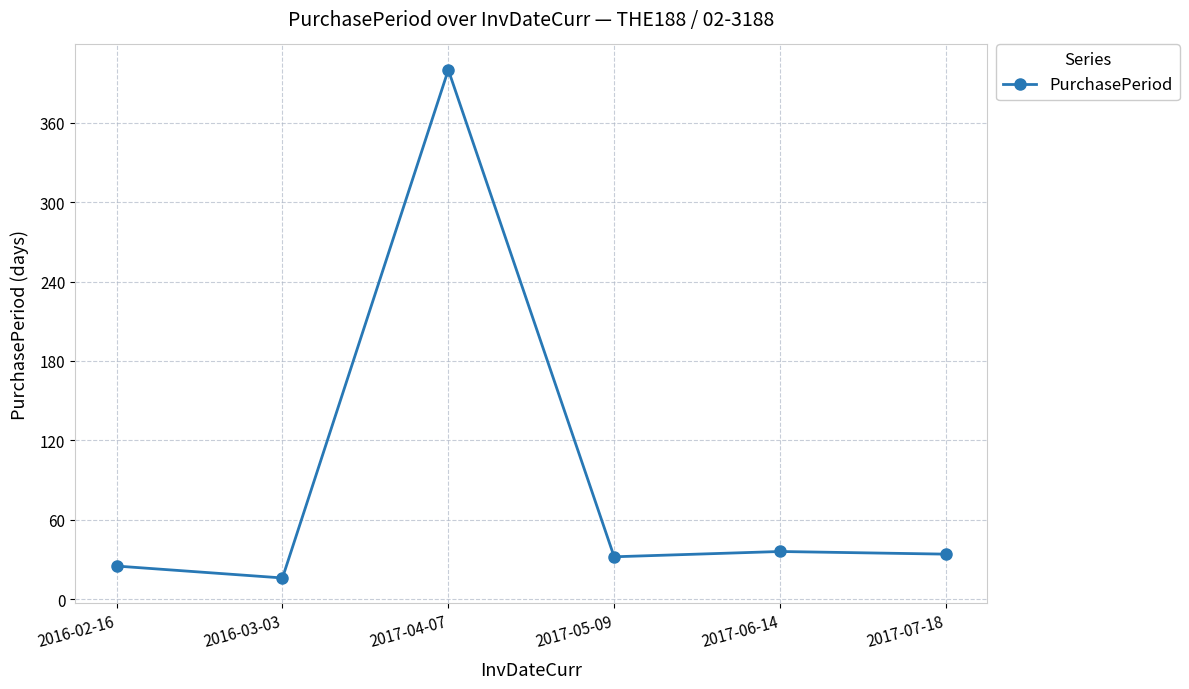

What is the change in value from 2016-03-03 to 2017-06-14?

+20